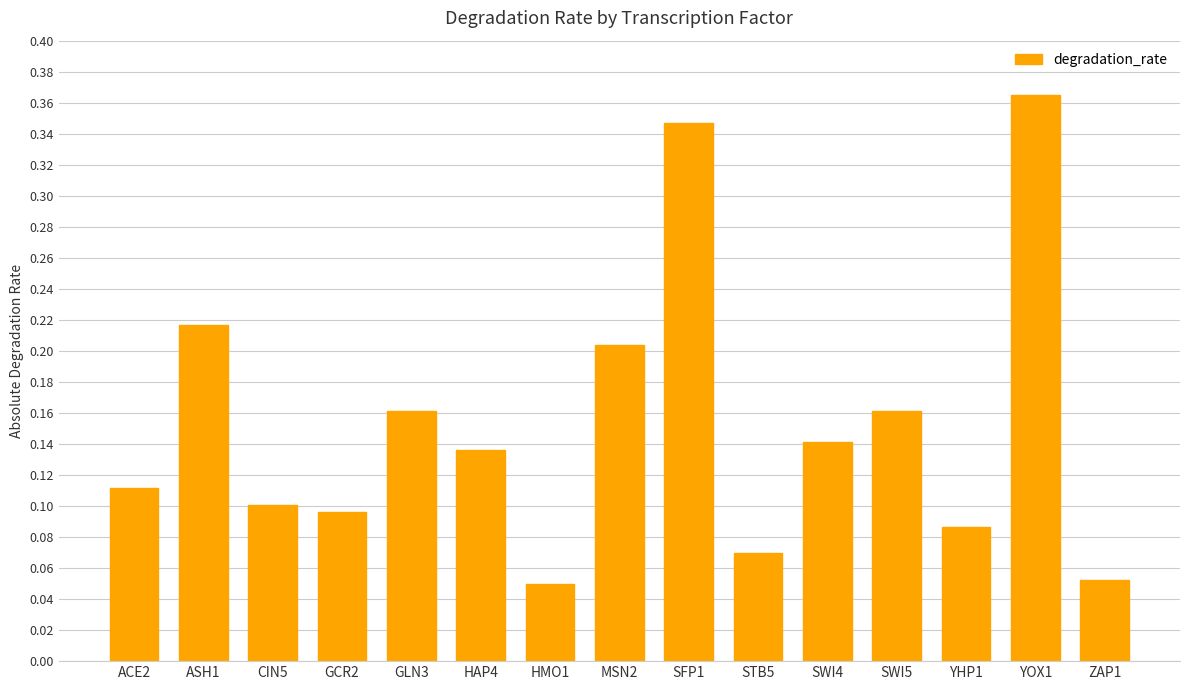

What is the change in value from HAP4 to MSN2?

+0.1